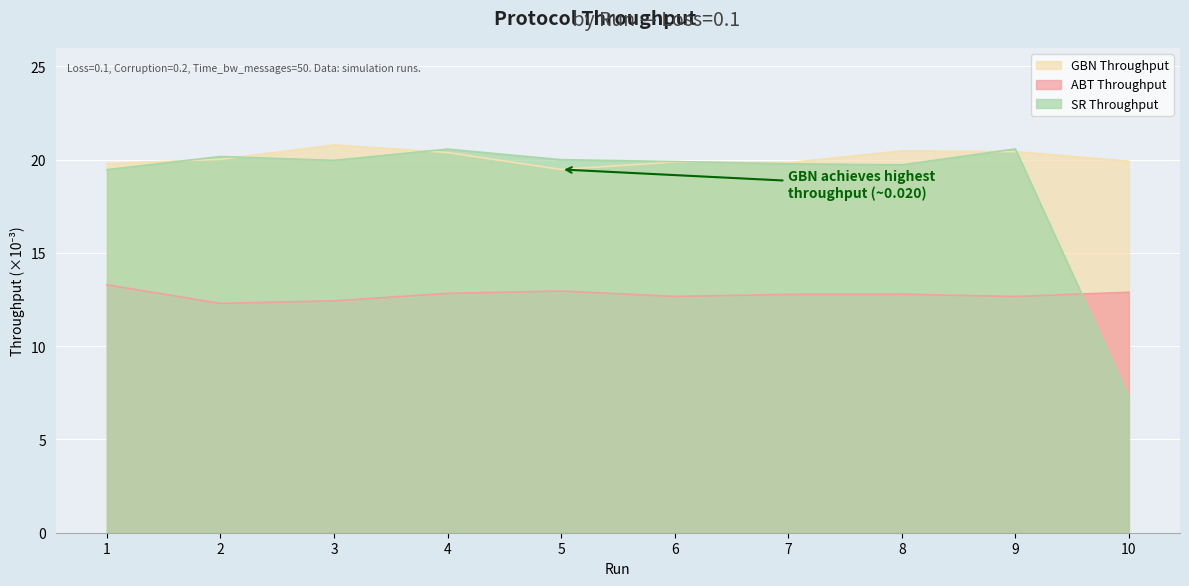

What is the total value across all series at 2?

52.5